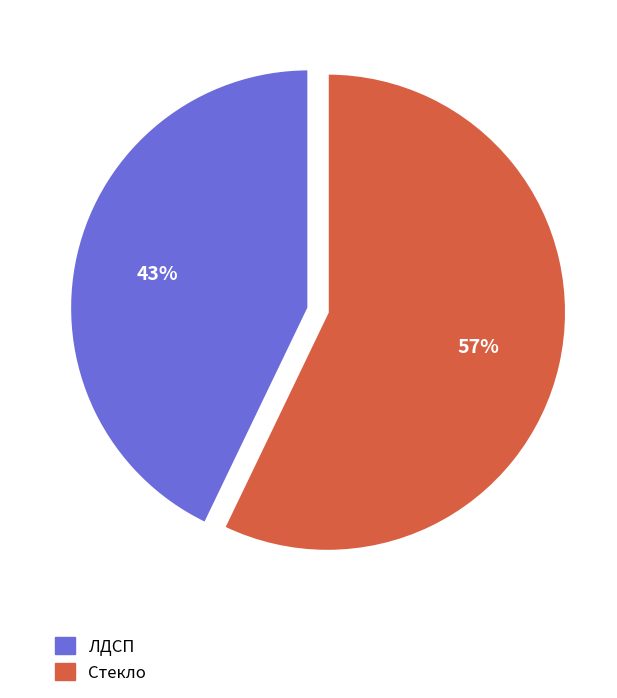

Combined, do Стекло and ЛДСП account for over 50%?

Yes